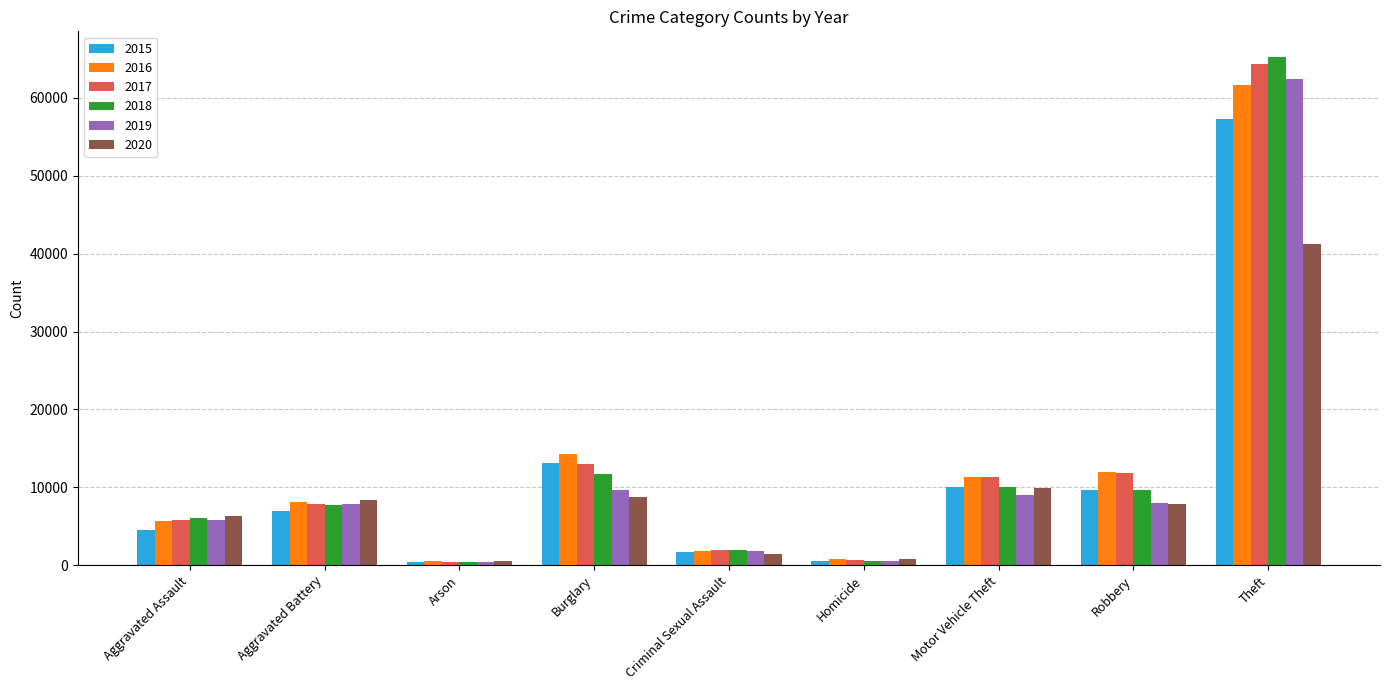

Where is 2016 nearest to the value 31066?

Burglary